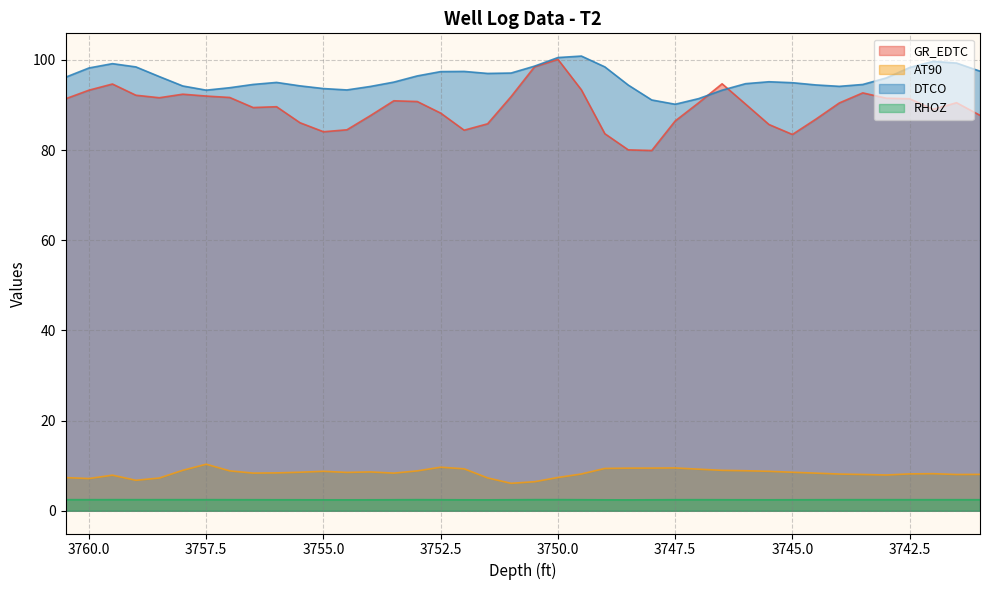

What is the spread (max minus min) of values at 3754.0?

91.7